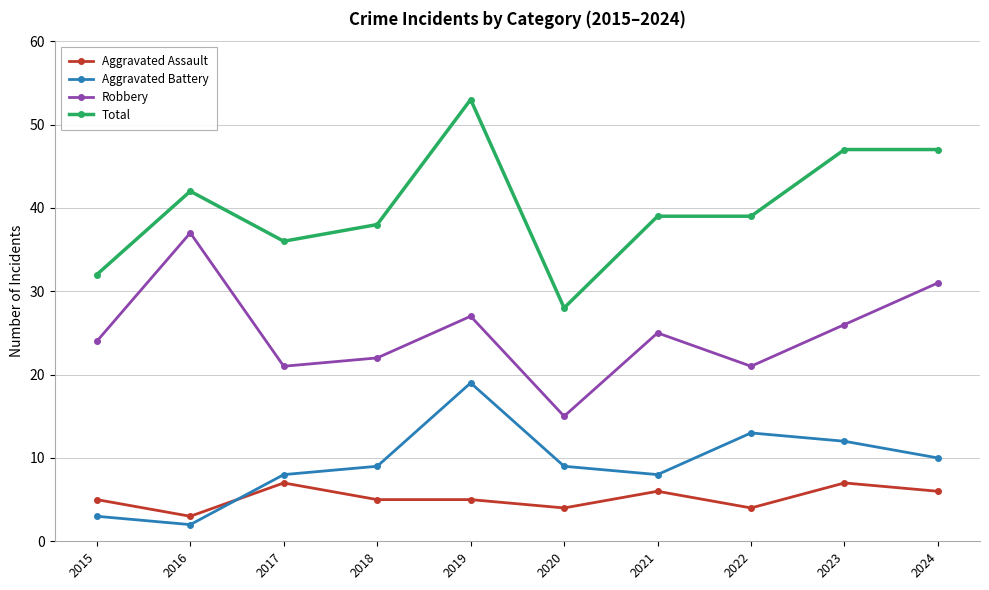

How many lines are shown in the chart?

4